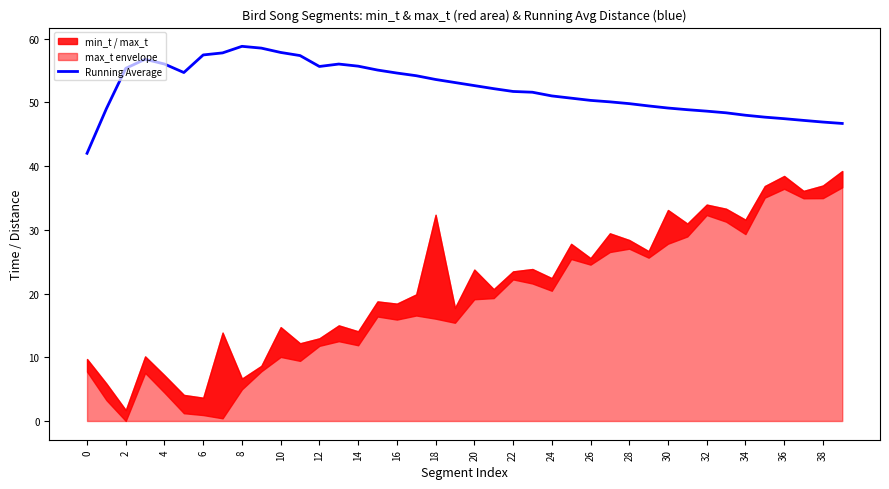

True or false: Running Average has a value of 58.8 at 8.

True